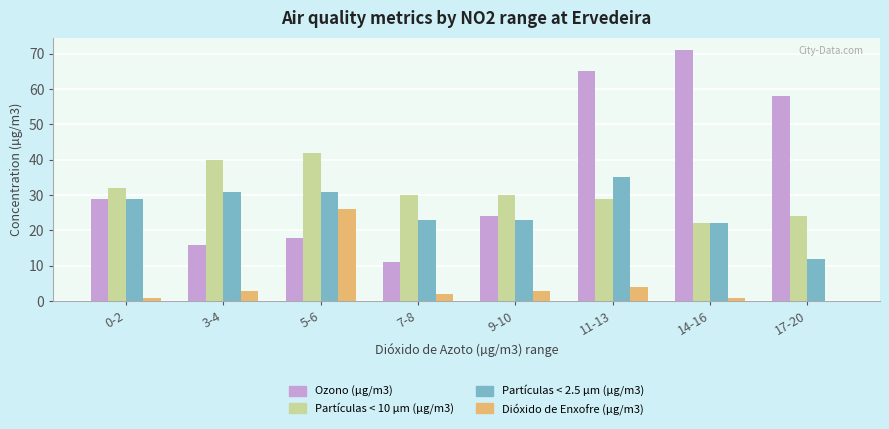

Reading left to right, list all the values displayed in this chart.

Ozono (µg/m3): 29	16	18	11	24	65	71	58
Partículas < 10 µm (µg/m3): 32	40	42	30	30	29	22	24
Partículas < 2.5 µm (µg/m3): 29	31	31	23	23	35	22	12
Dióxido de Enxofre (µg/m3): 1	3	26	2	3	4	1	0